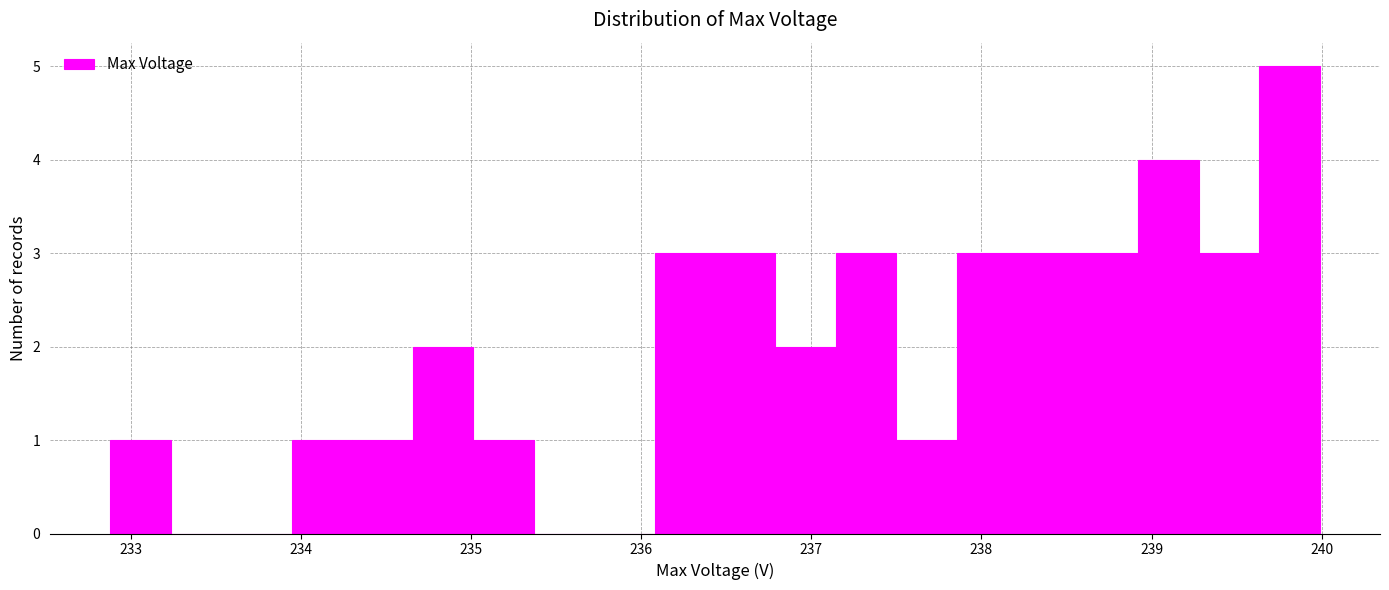

Read against the x-axis, roughly where is the centre of the tallest bar?

239.8